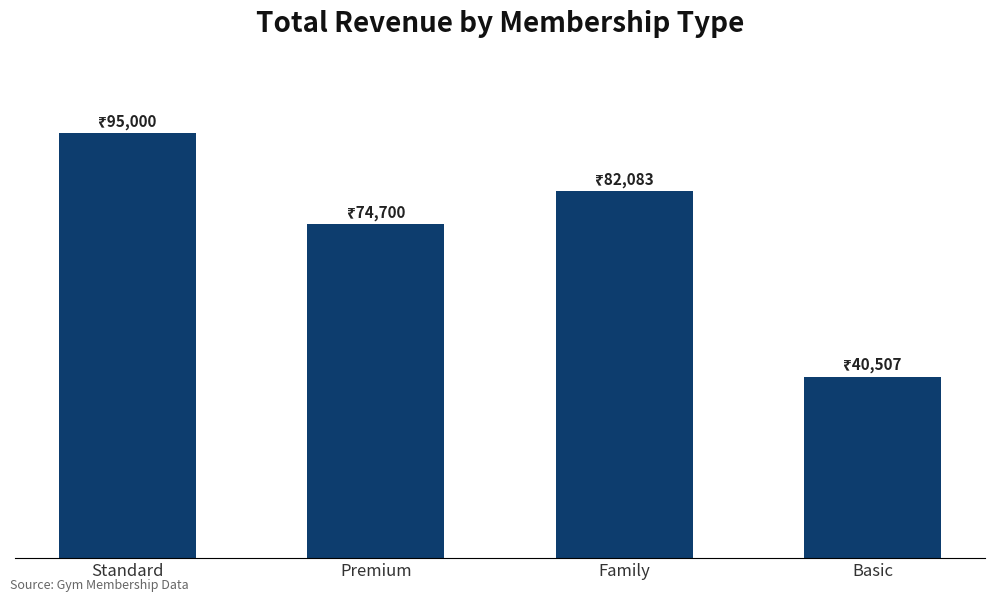

List the labels in order of value, largest first.

Standard, Family, Premium, Basic